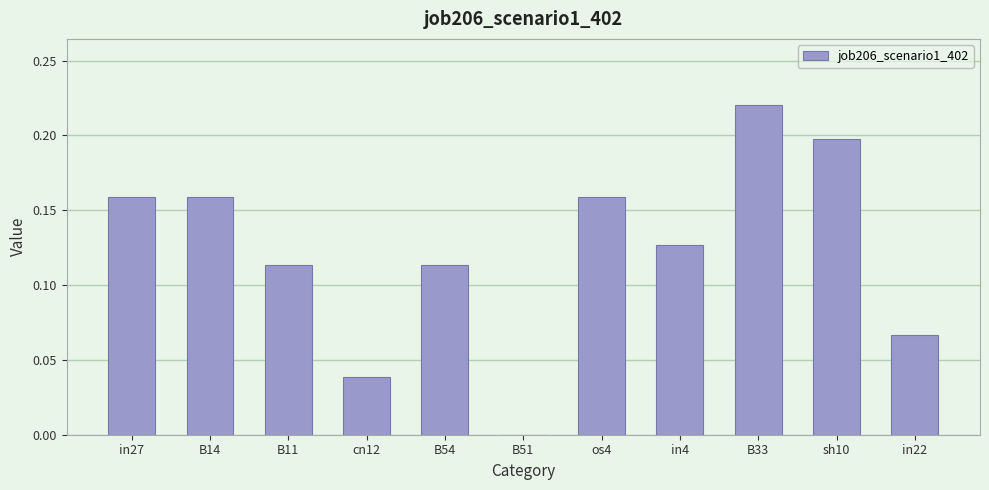

Between in27 and sh10, which is larger?

sh10